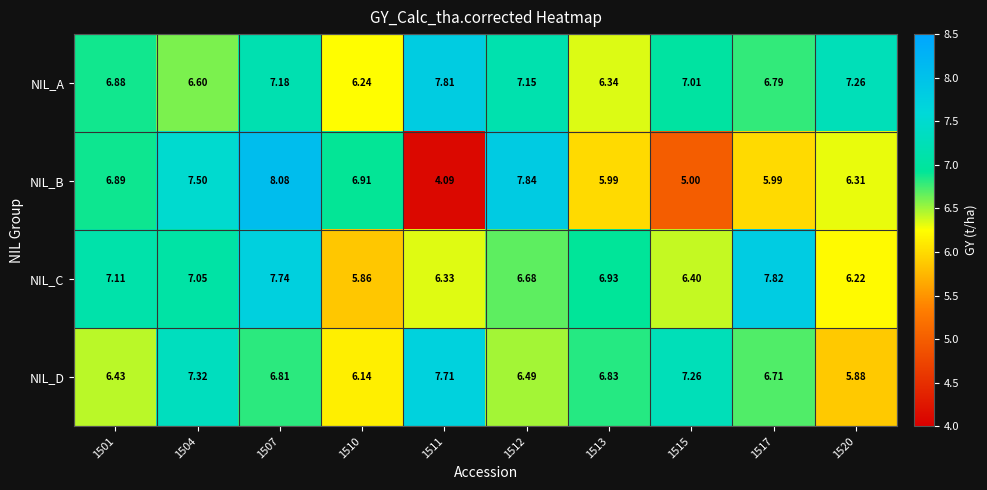

At which category is the sum across all series the highest?

1507